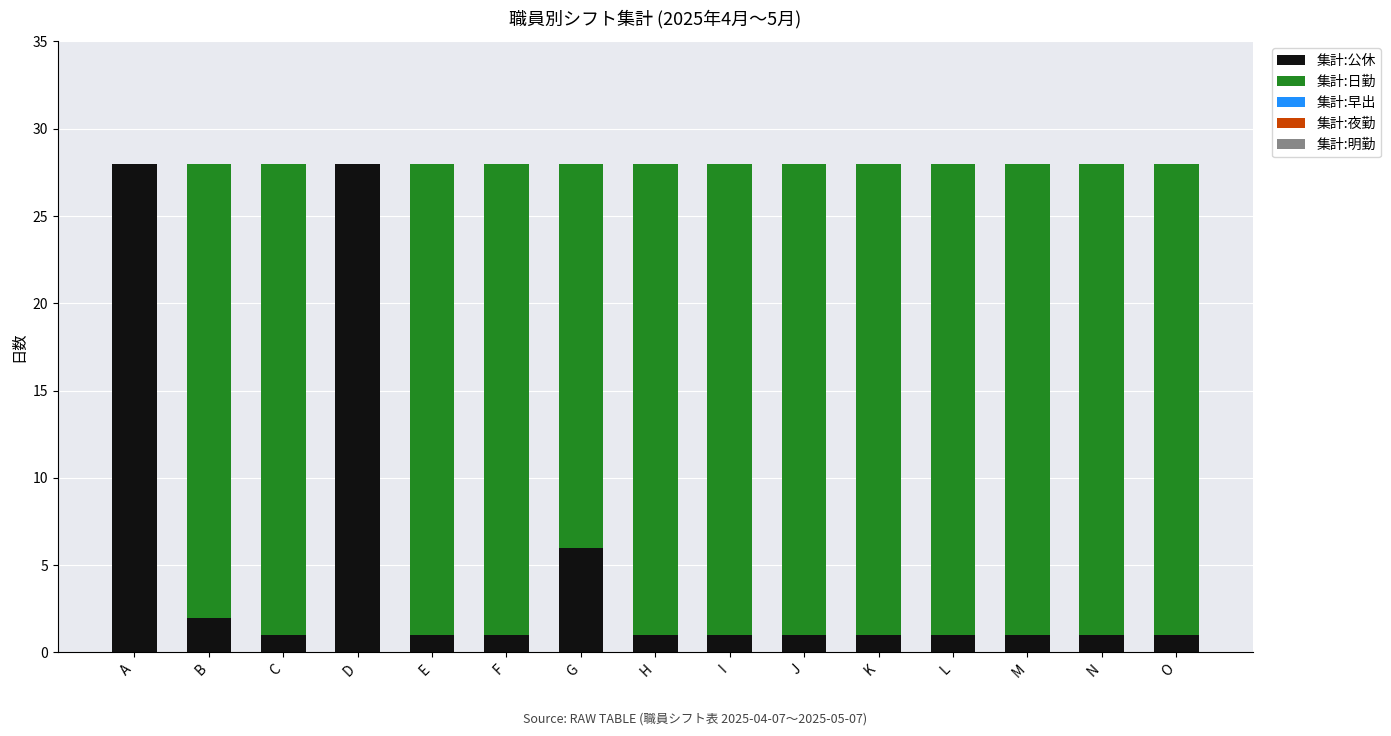

What is the total value across all series at F?

28